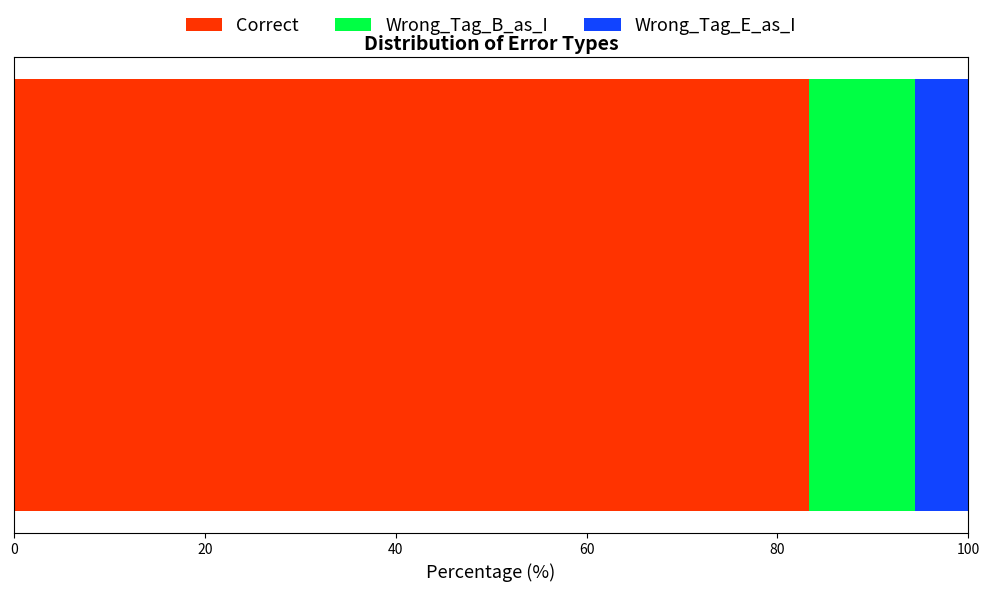

What is the minimum value for Correct?

83.3